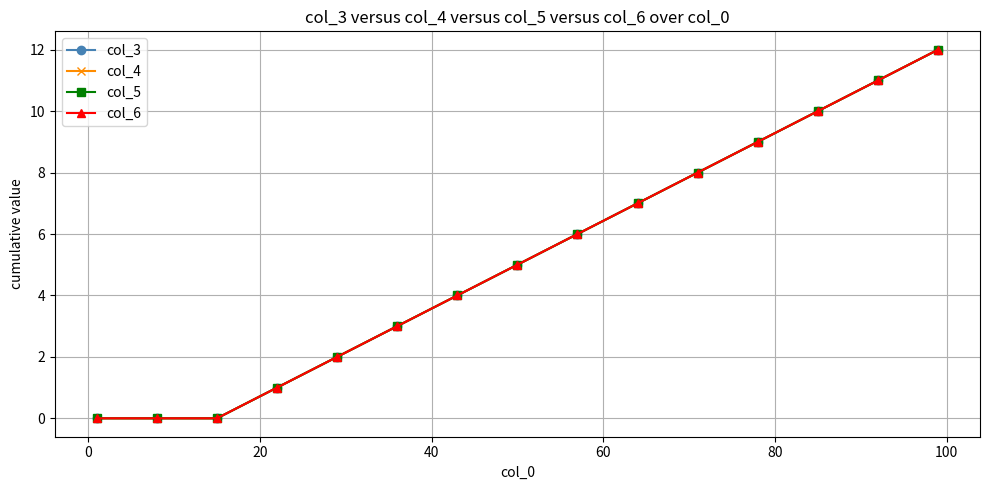

List the series in order of their peak value, lowest first.

col_3, col_4, col_5, col_6